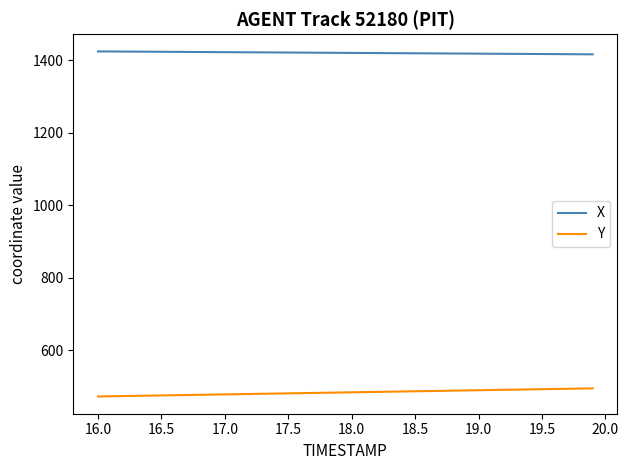

True or false: X and Y intersect in this chart.

False